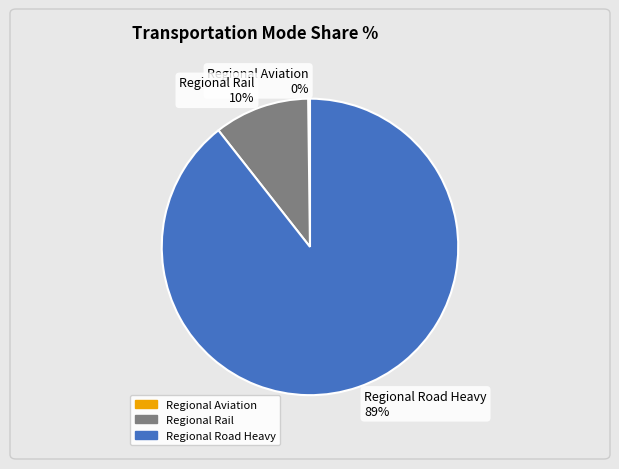

The Regional Road Heavy slice represents 89% of the pie. True or false?

True